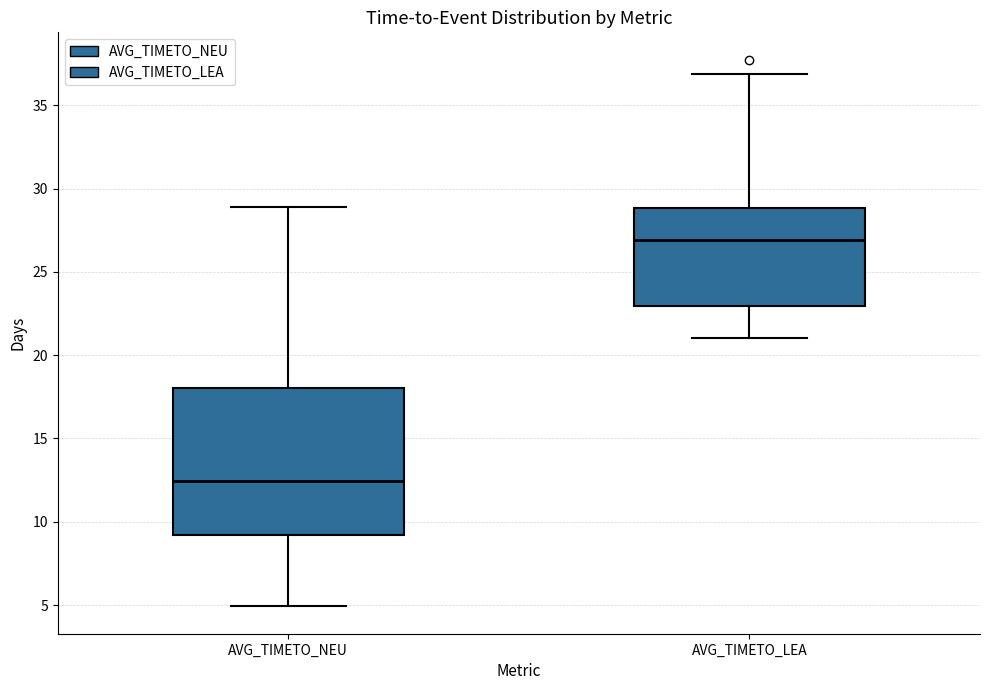

Where does the upper whisker of the box for AVG_TIMETO_NEU end on the y-axis? The values are not printed on the chart, so give them approximately, as read against the axis.

29.0